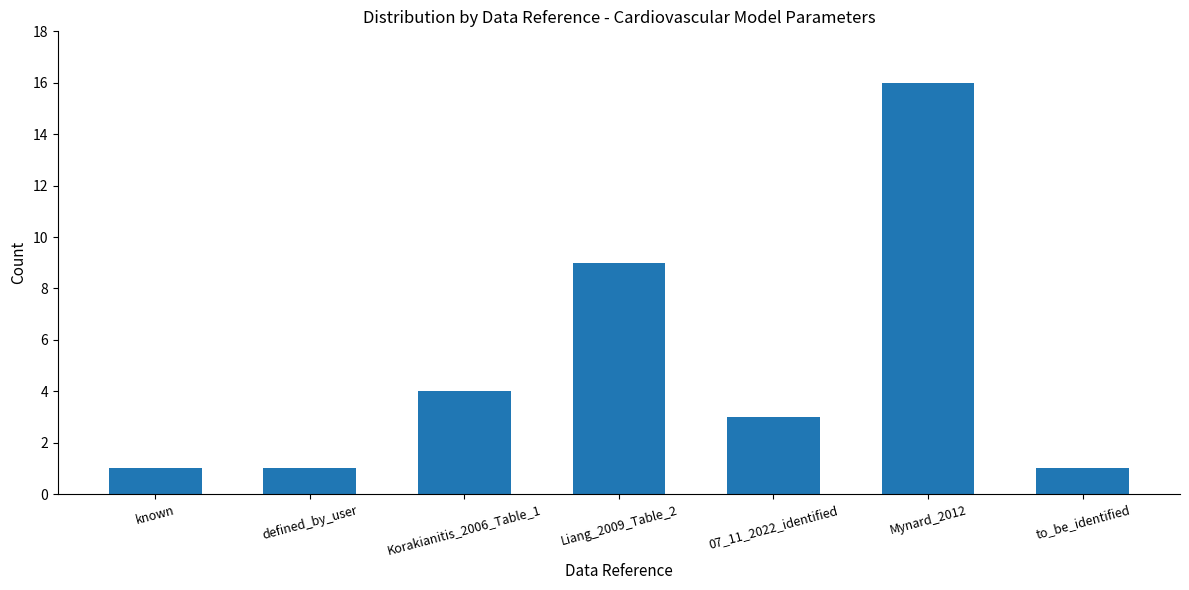

What is the label of the 7th bar from the right?

known